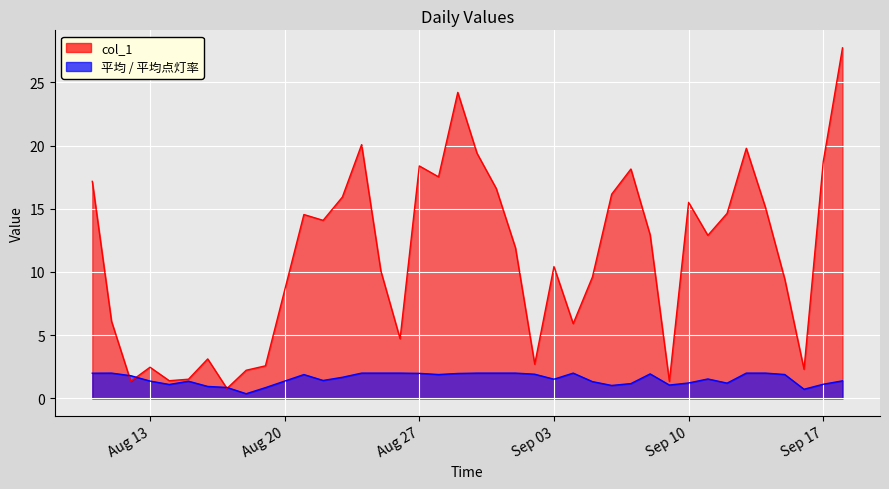

What is the maximum value shown in the chart?

27.7